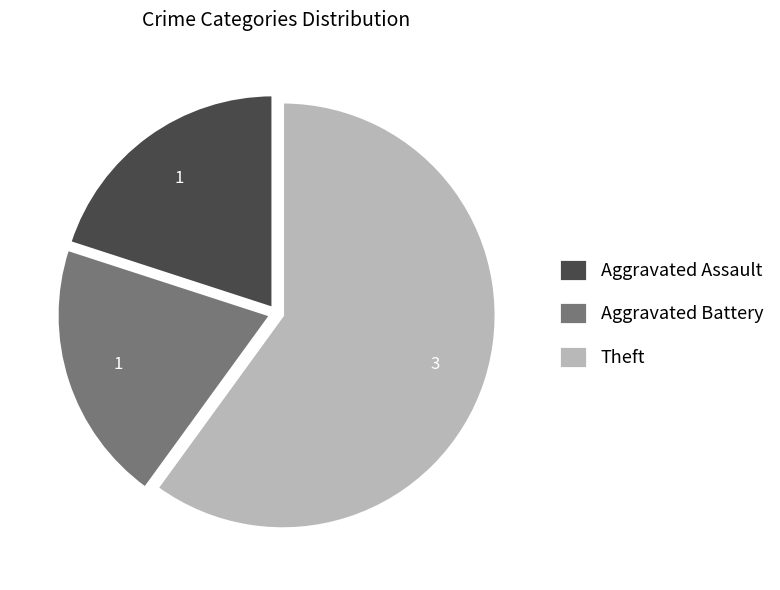

Which category has the biggest portion of the pie?

Theft